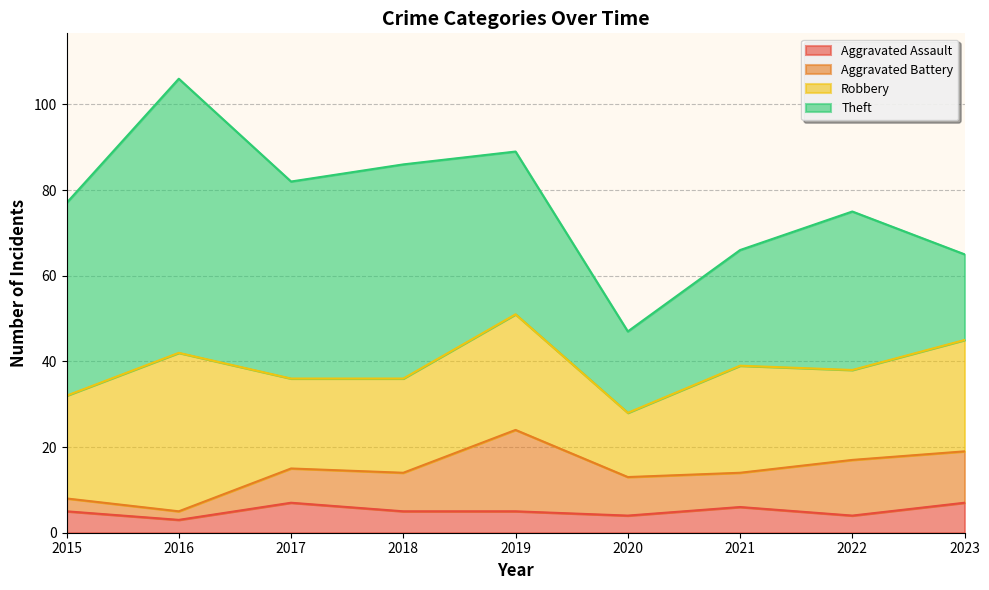

At which label does Theft reach its peak?

2016